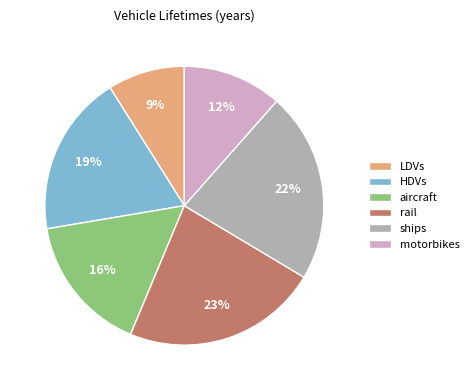

To the nearest percent, what is the difference between the largest and smallest slice percentages?

14%